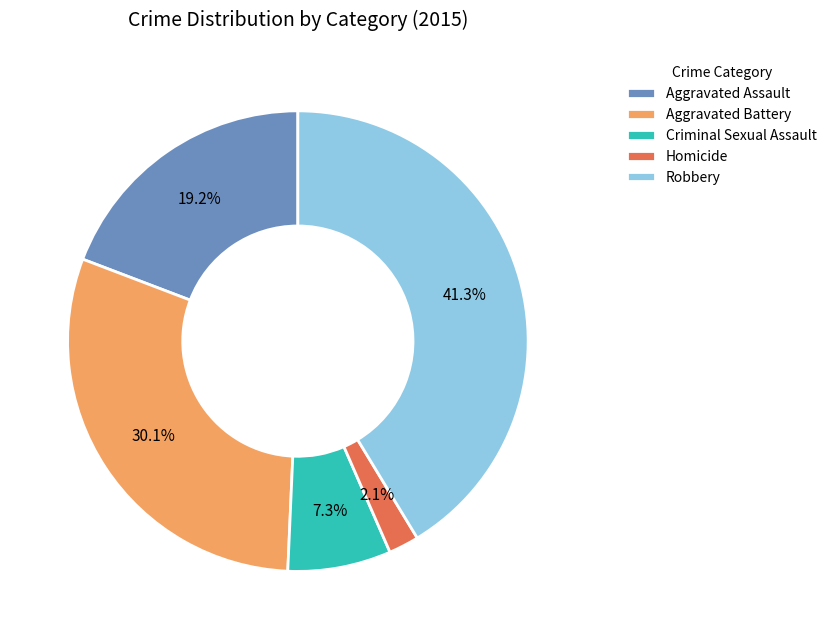

Does Criminal Sexual Assault account for over 50% of the chart?

No